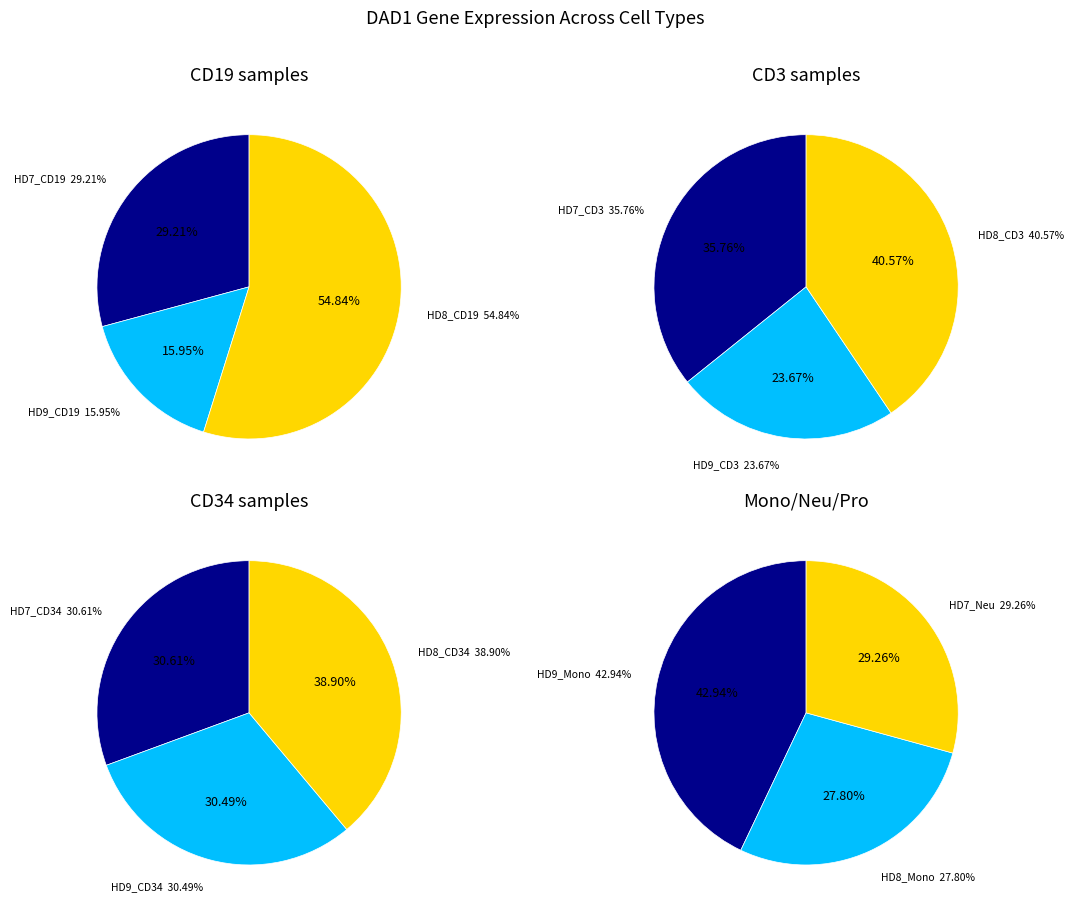

Does any single category account for the majority?

No